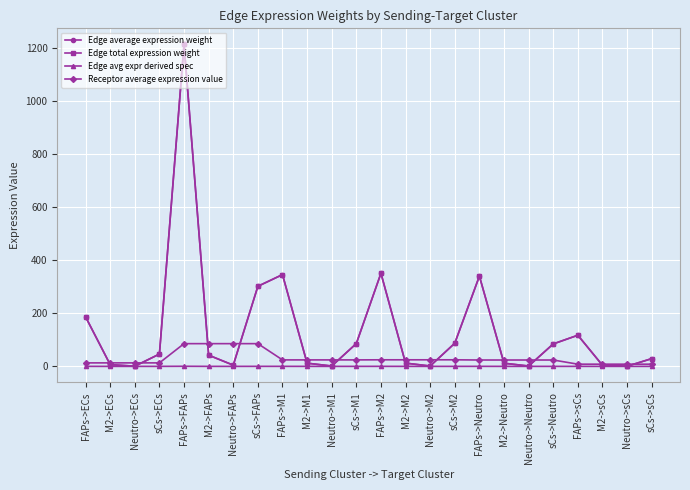

Does the chart have visible grid lines?

Yes